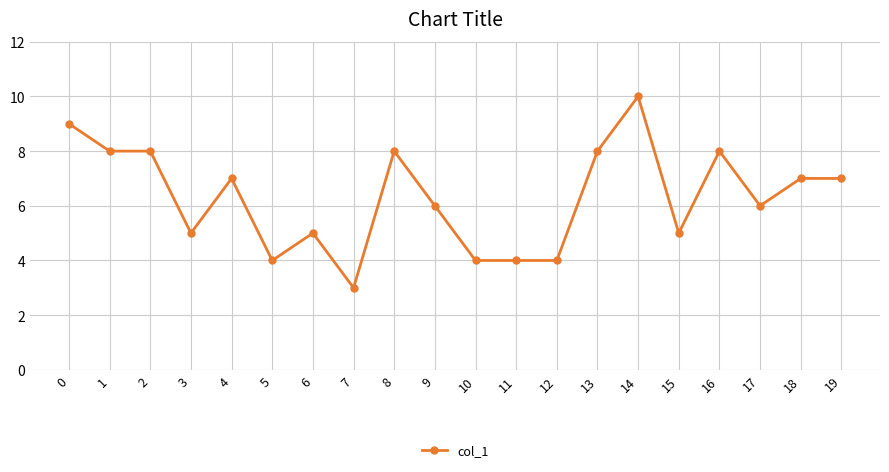

What is the value of the 9th point from the left?

8